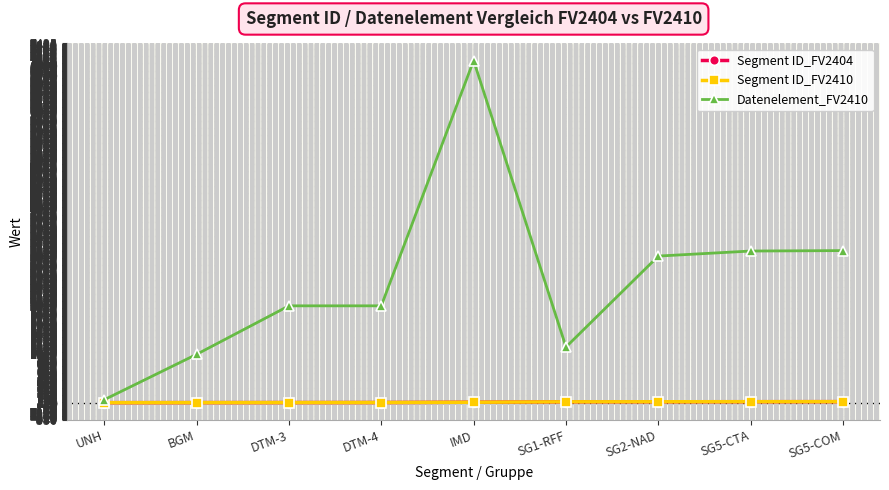

What is the sum of all Segment ID_FV2404 values?

102